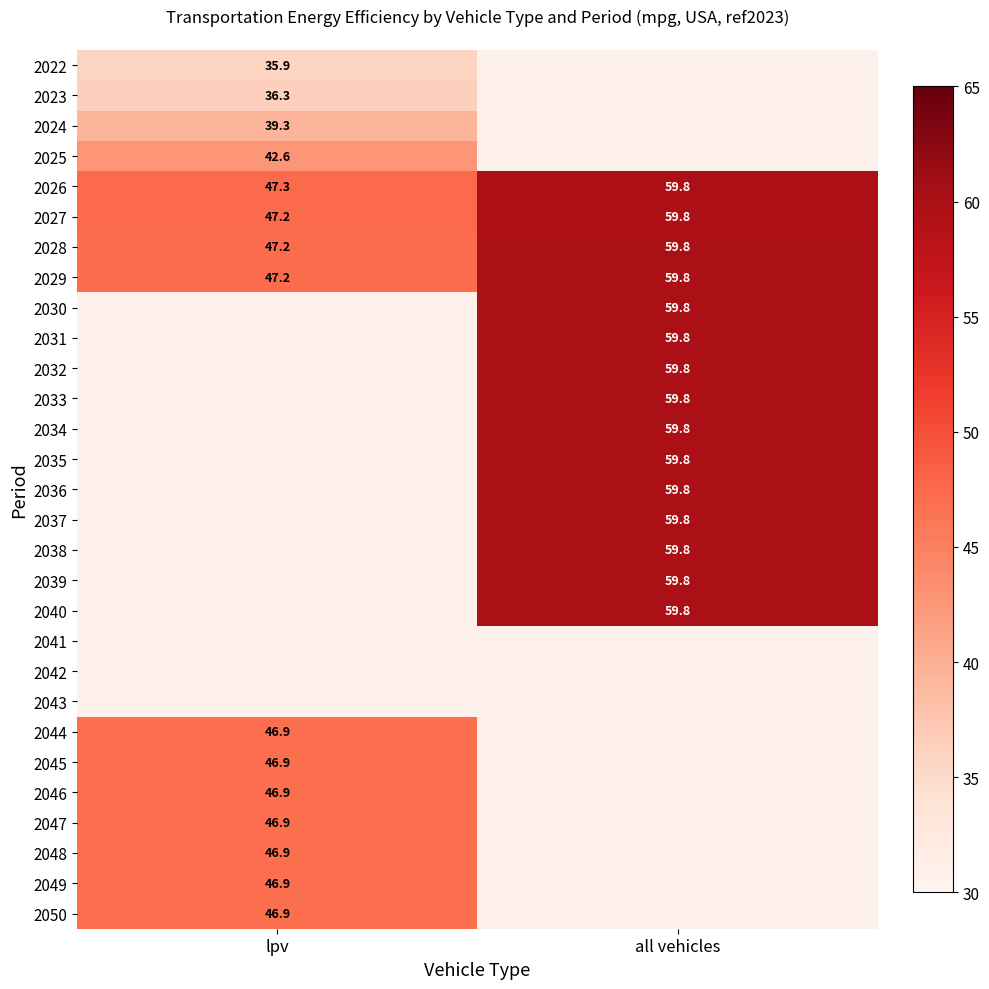

At which label does 2027 first exceed 59?

all vehicles